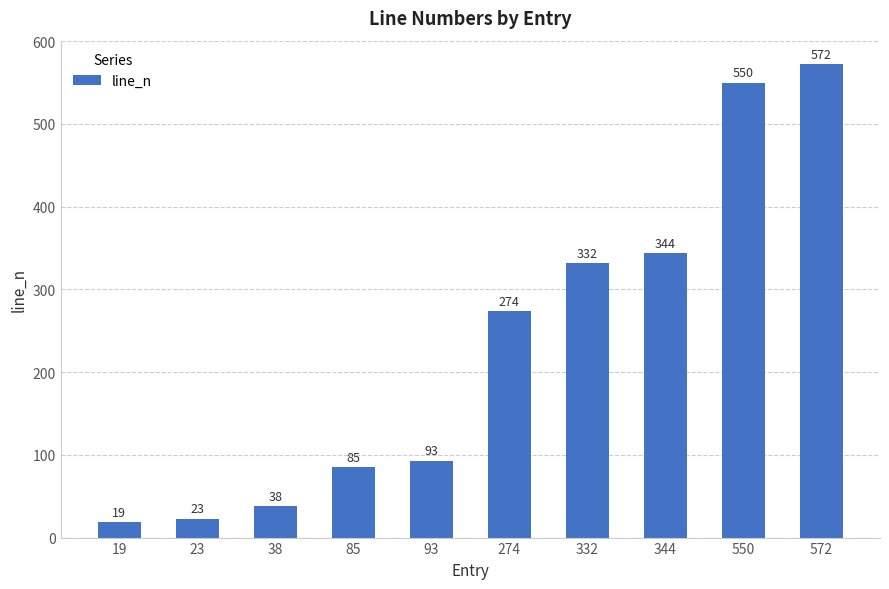

Read the value at 572, to the nearest 10.

570